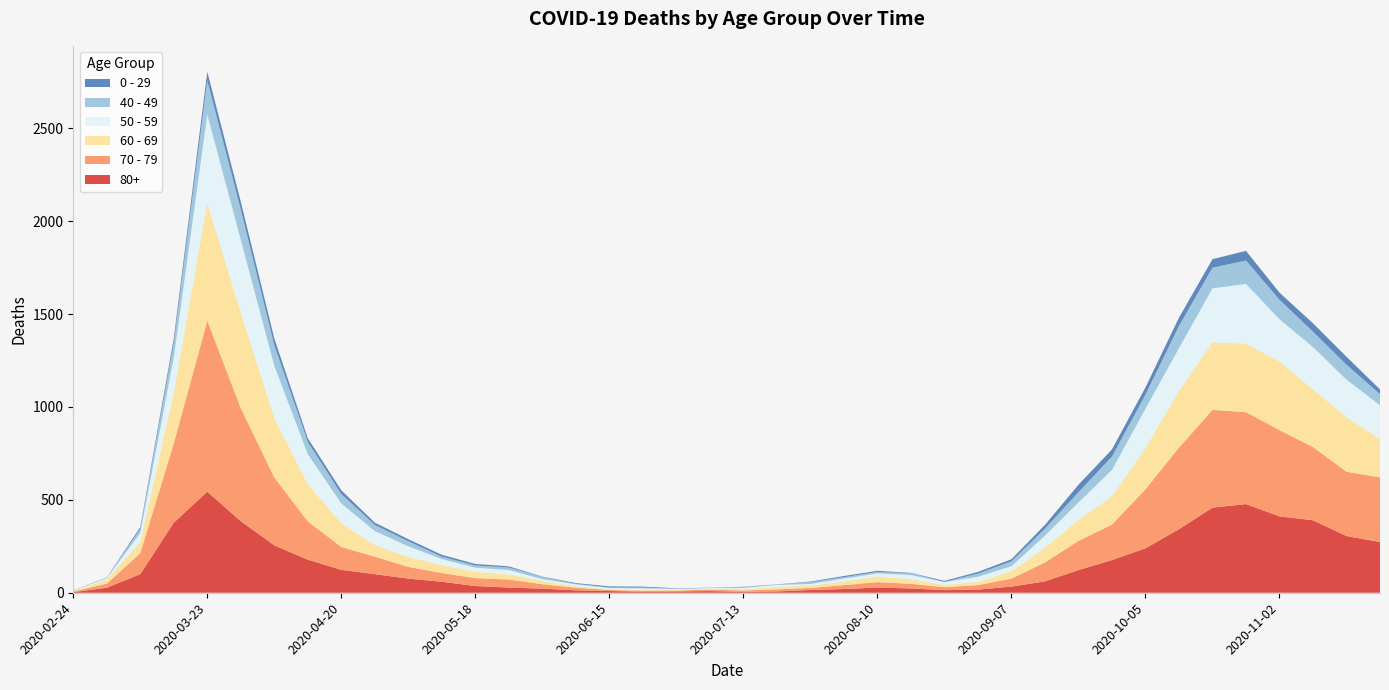

Reading left to right, transcribe all the data shown in this chart.

80+: 3	27	100	377	544	385	255	178	123	100	76	59	36	28	22	13	9	6	7	9	5	7	15	20	28	23	14	17	33	61	122	176	239	342	458	477	411	390	305	273
70 - 79: 4	22	113	427	920	608	365	206	123	94	63	47	43	43	24	14	6	5	5	8	7	11	11	21	29	25	16	24	43	102	157	191	318	439	526	495	464	394	346	348
60 - 69: 2	22	61	272	634	514	320	199	128	63	54	42	33	28	18	8	3	3	6	3	8	12	13	19	31	25	12	17	39	80	112	152	221	305	364	368	370	310	294	206
50 - 59: 3	7	48	190	475	392	281	163	106	75	57	33	23	23	9	10	8	9	3	5	6	12	8	16	16	22	15	28	28	64	95	142	212	230	290	322	227	228	202	182
40 - 49: 0	5	21	79	183	163	111	66	51	33	27	13	12	14	12	3	2	5	1	1	4	2	10	8	8	10	2	17	26	38	55	72	76	120	111	126	105	83	80	60
0 - 29: 1	0	10	25	47	42	36	19	20	12	11	10	8	6	2	4	6	5	2	1	2	1	3	6	6	2	5	9	11	20	40	38	39	44	46	52	38	45	43	25